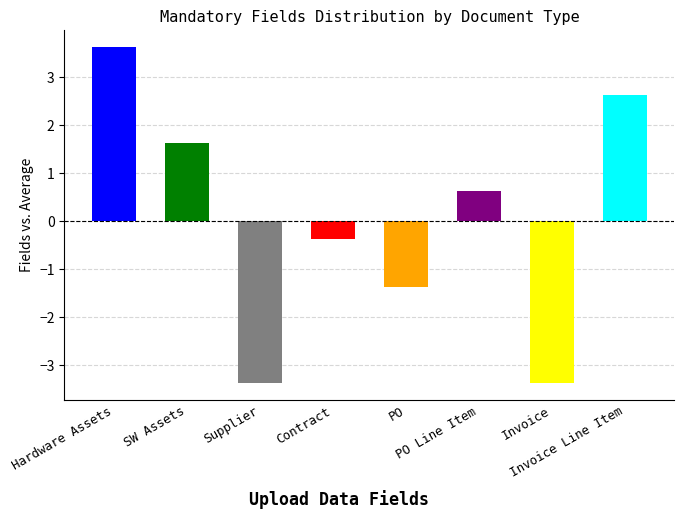

Which category has the highest value across all series?

Hardware Assets